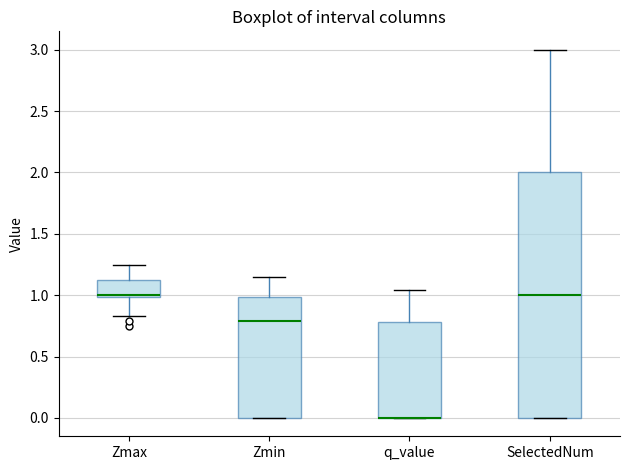

Reading left to right, read every box against the y-axis: the position of its median line, the range the box covers, and the ends of its whiskers. The values are not printed on the chart, so give them approximately, as read against the axis.

Zmax: median 1.00 (drawn on the box's lower edge), box 1.00 to 1.10, whiskers 0.85 to 1.25
Zmin: median 0.80, box 0.00 to 1.00, whiskers 0.00 to 1.15
q_value: median 0.00 (drawn on the box's lower edge), box 0.00 to 0.80, whiskers 0.00 to 1.05
SelectedNum: median 1.00, box 0.00 to 2.00, whiskers 0.00 to 3.00